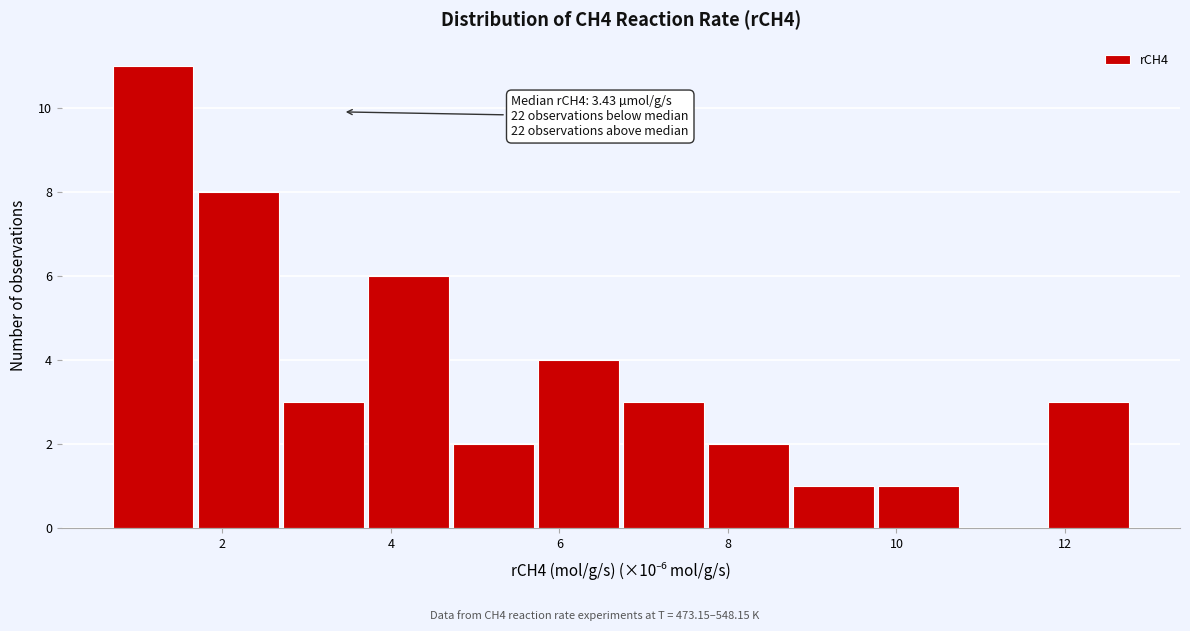

Which range on the x-axis has the tallest bar?

0.6 to 1.6